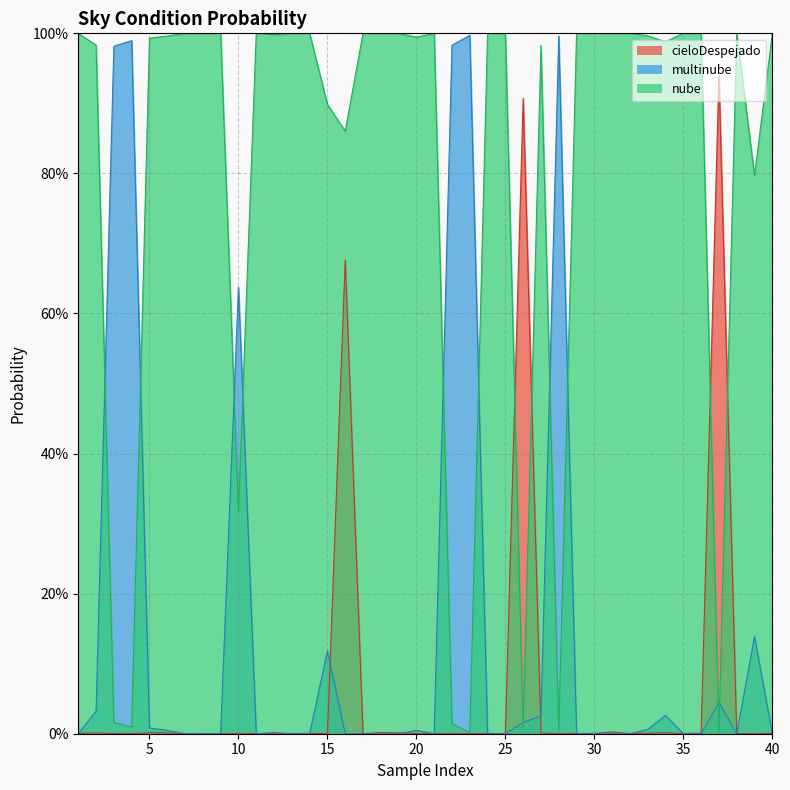

What is the maximum value shown in the chart?

1.0